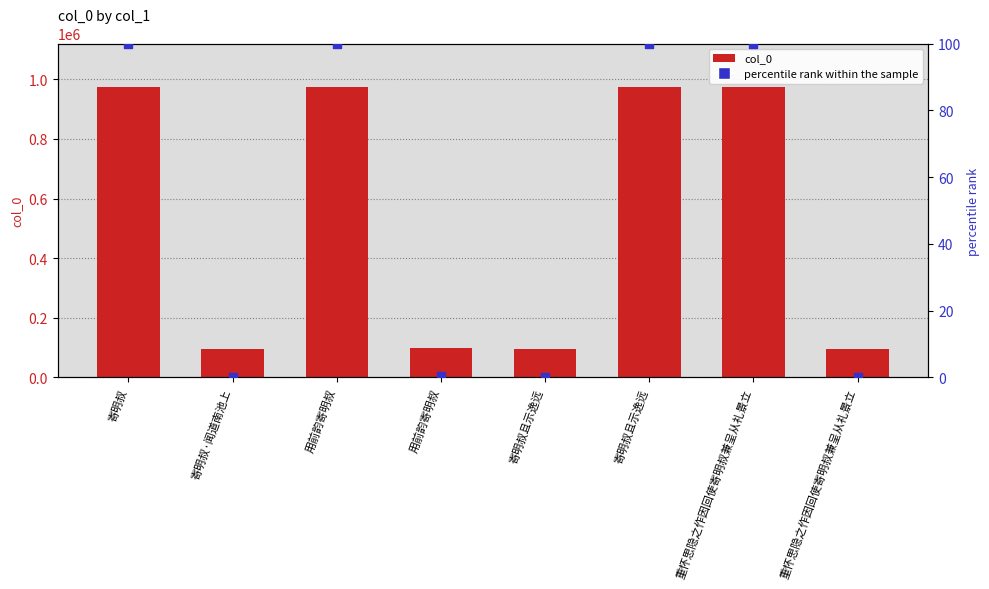

What are all the series names shown in the legend?

col_0, percentile rank within the sample